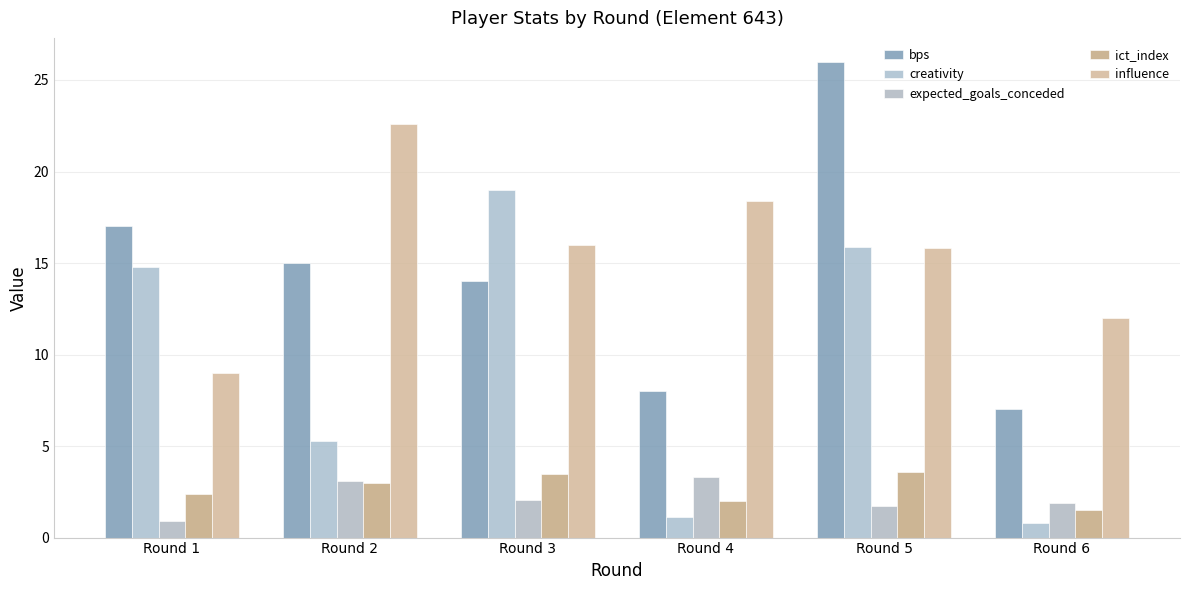

Count the number of data series in this chart.

5